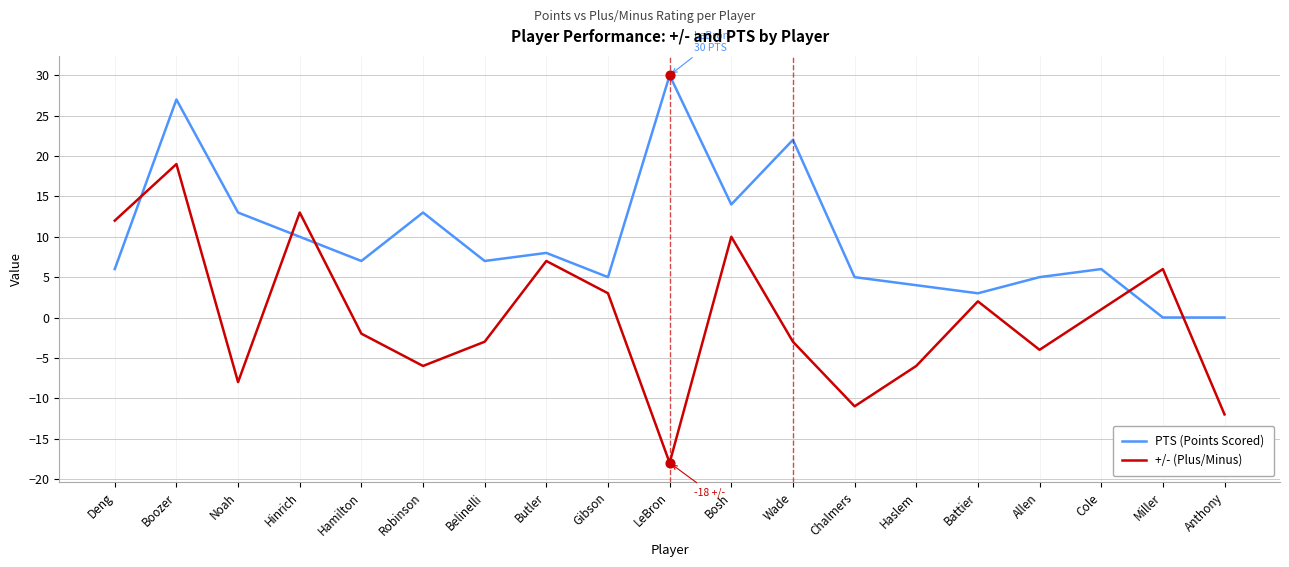

What is the total value across all series at Haslem?

-2